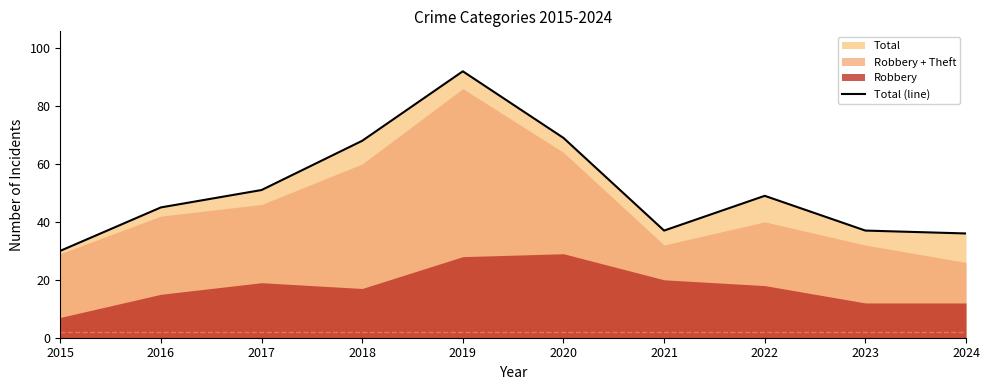

Read the value at 2021, to the nearest 10.

40